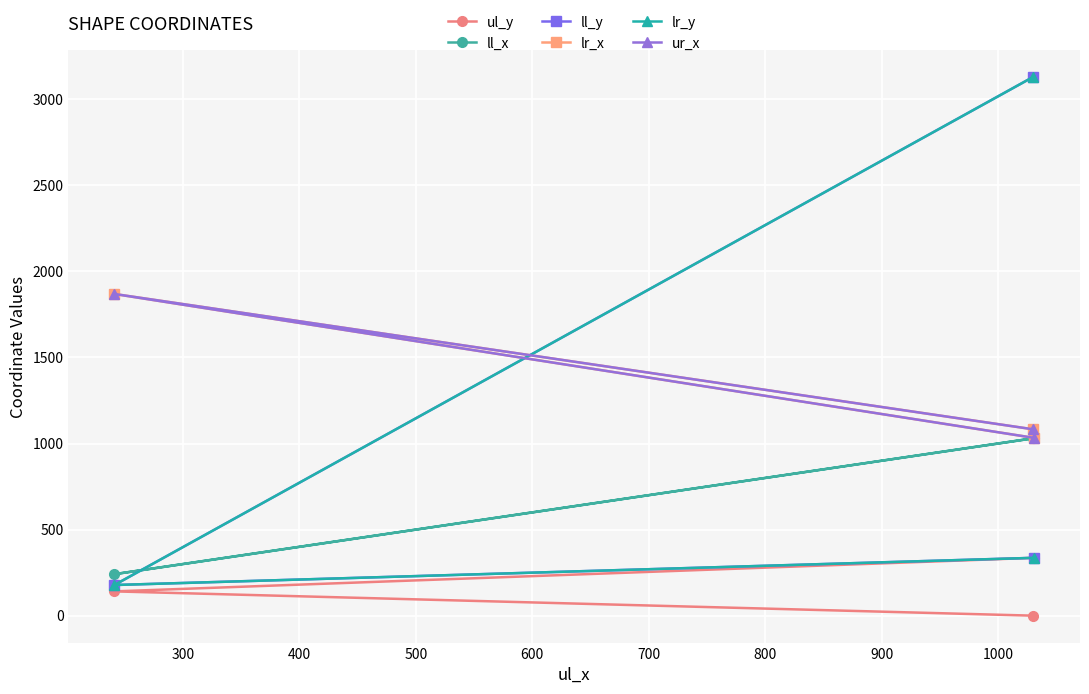

The value of ll_x at 200 is 1764. True or false?

False